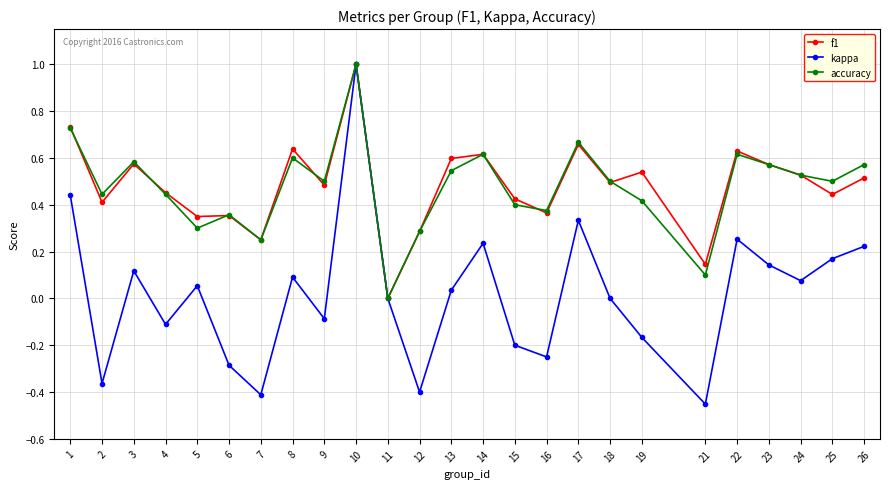

Where is f1 nearest to the value 0?

11